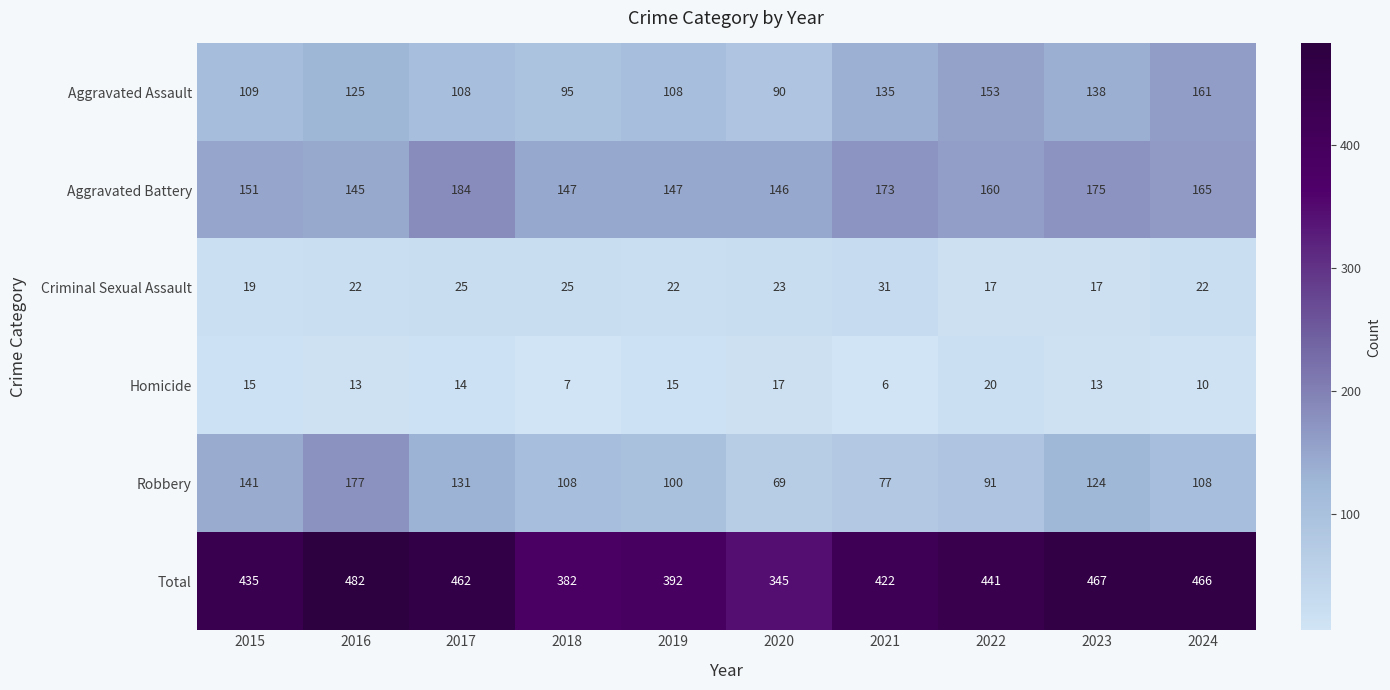

The value of Aggravated Battery at 2021 is 173. True or false?

True